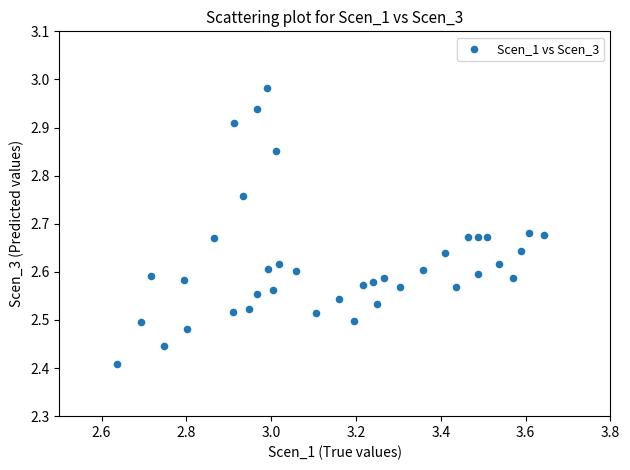

What is the range of X values (max minus min)?

1.0